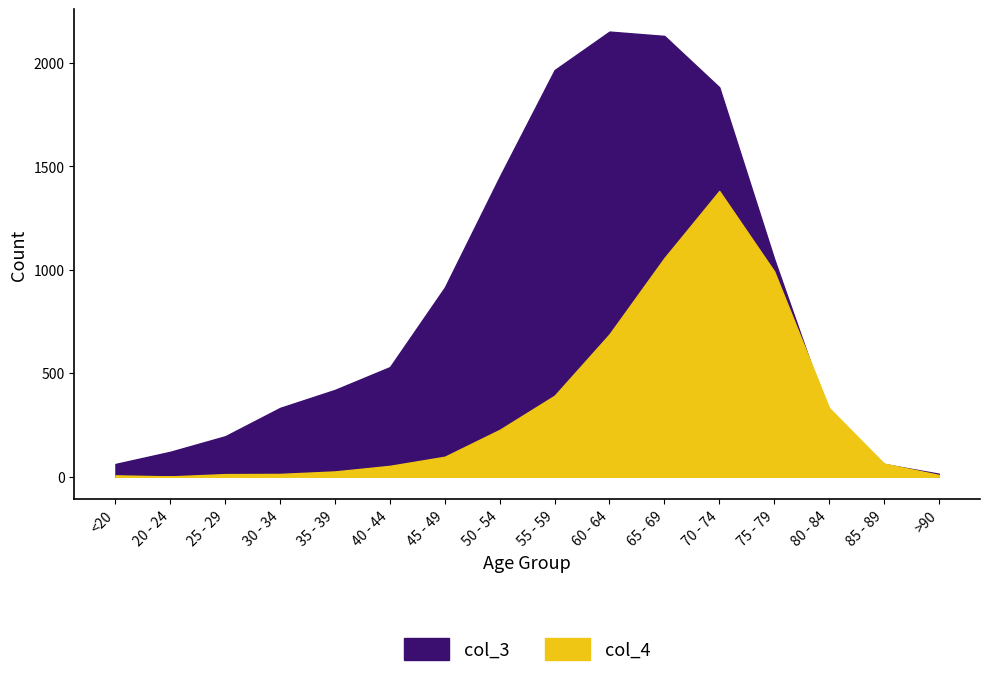

Count the number of categories in the chart.

16